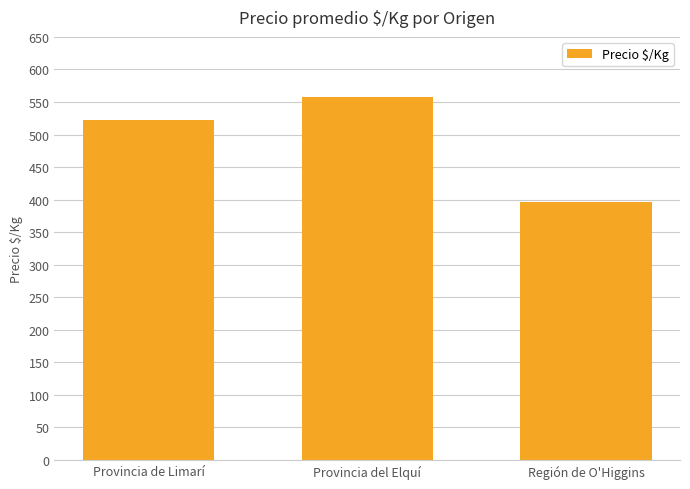

Reading right to left, extract all data points from this chart.

Región de O'Higgins=396	Provincia del Elquí=557	Provincia de Limarí=522